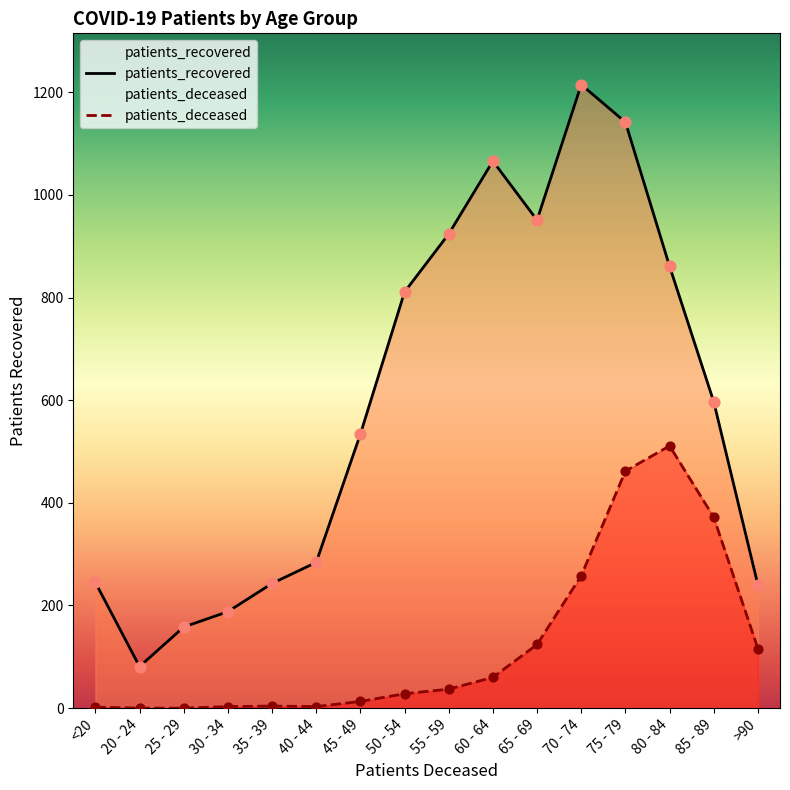

What are all the series names shown in the legend?

patients_deceased, patients_recovered